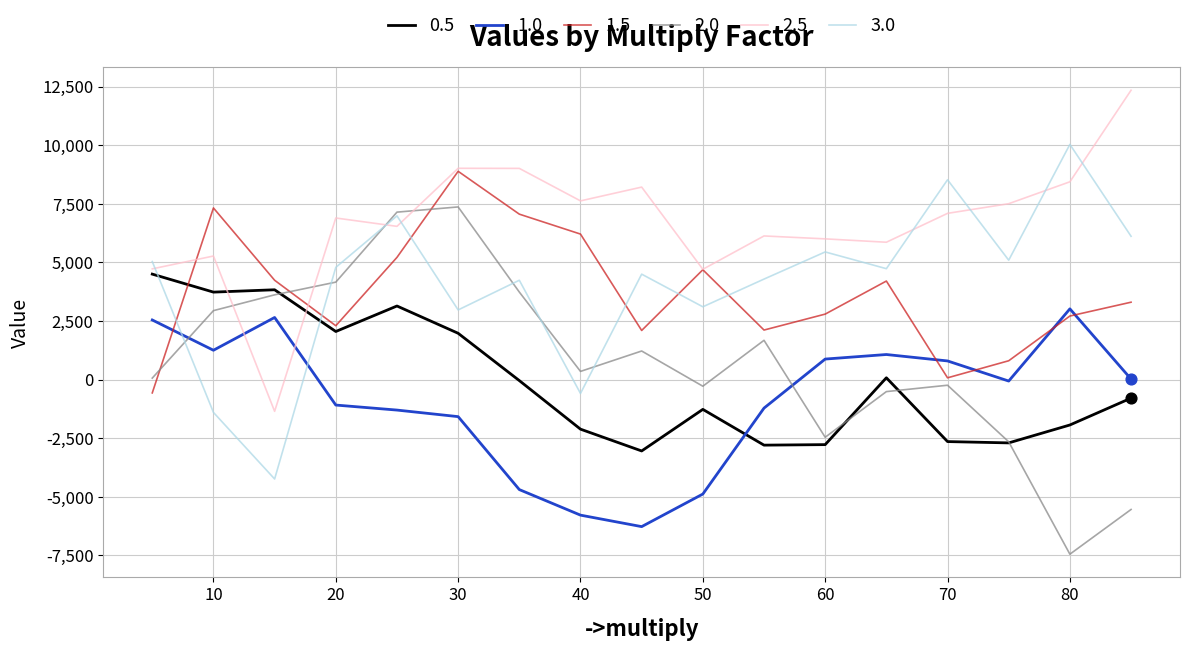

What is the lowest value of the 0.5 series?

-3046